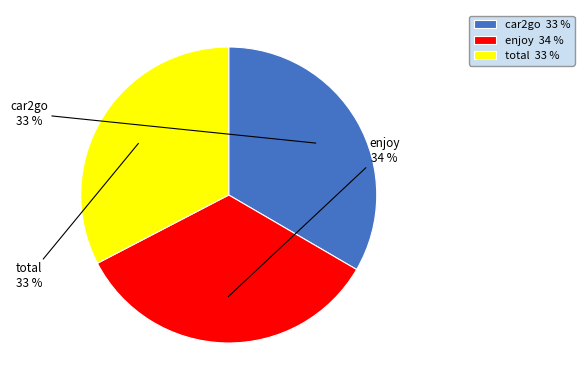

To the nearest percent, what is the difference between the enjoy and total slice percentages?

1%